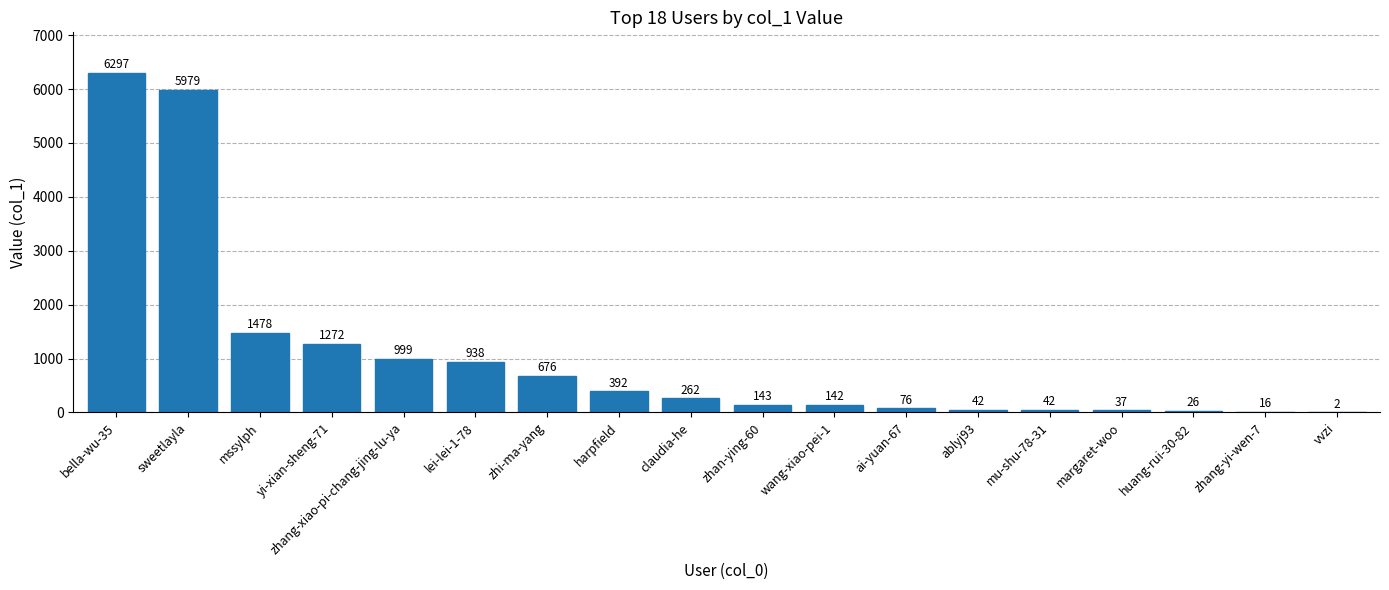

Reading left to right, list all the values displayed in this chart.

bella-wu-35=6297	sweetlayla=5979	mssylph=1478	yi-xian-sheng-71=1272	zhang-xiao-pi-chang-jing-lu-ya=999	lei-lei-1-78=938	zhi-ma-yang=676	harpfield=392	claudia-he=262	zhan-ying-60=143	wang-xiao-pei-1=142	ai-yuan-67=76	ablyj93=42	mu-shu-78-31=42	margaret-woo=37	huang-rui-30-82=26	zhang-yi-wen-7=16	vvzi=2